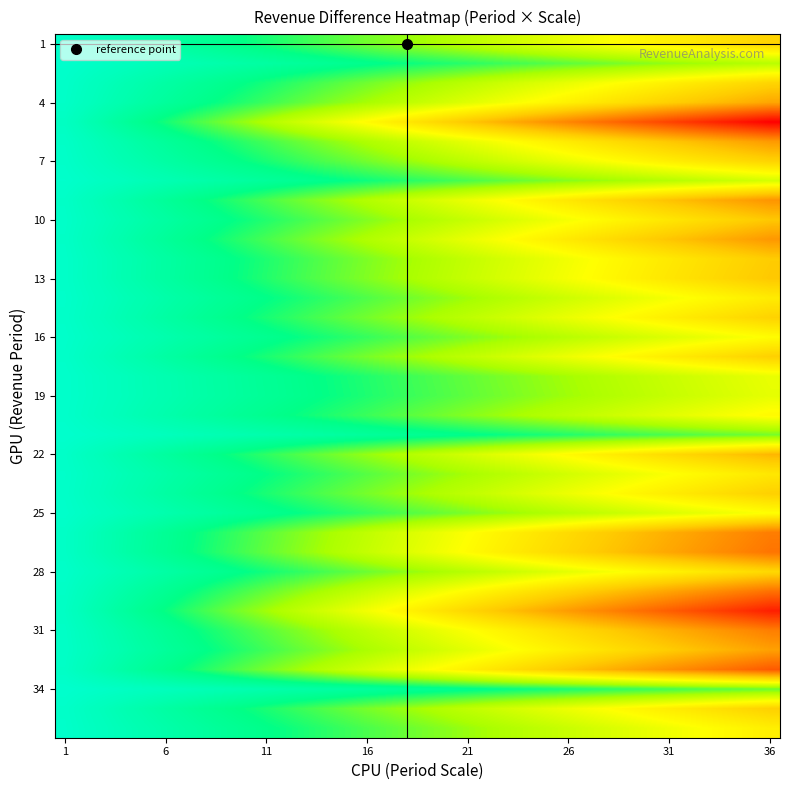

Which label corresponds to the largest value in the chart?

1